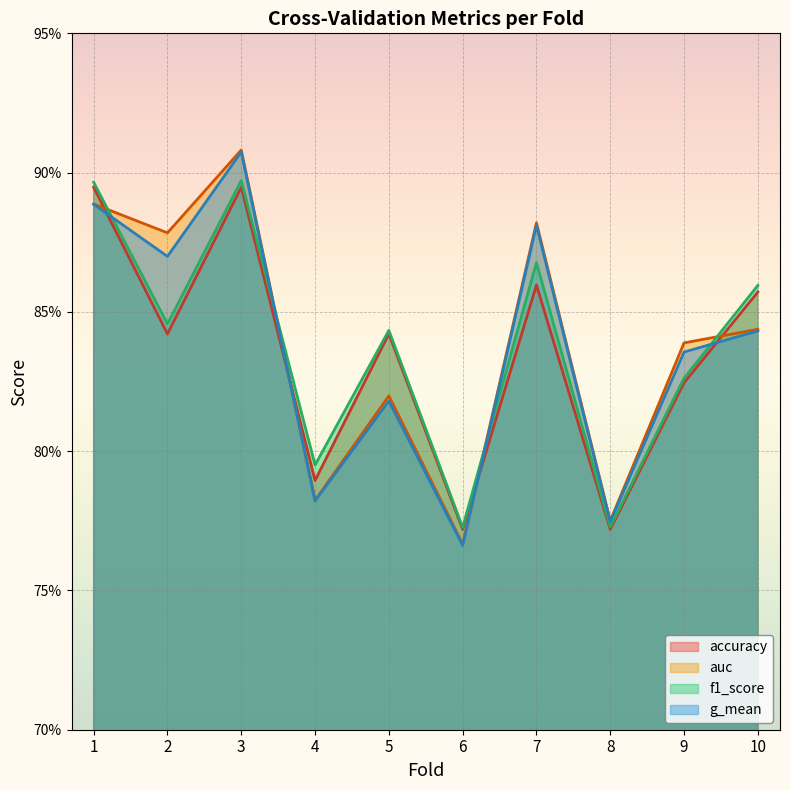

Count the number of data series in this chart.

4